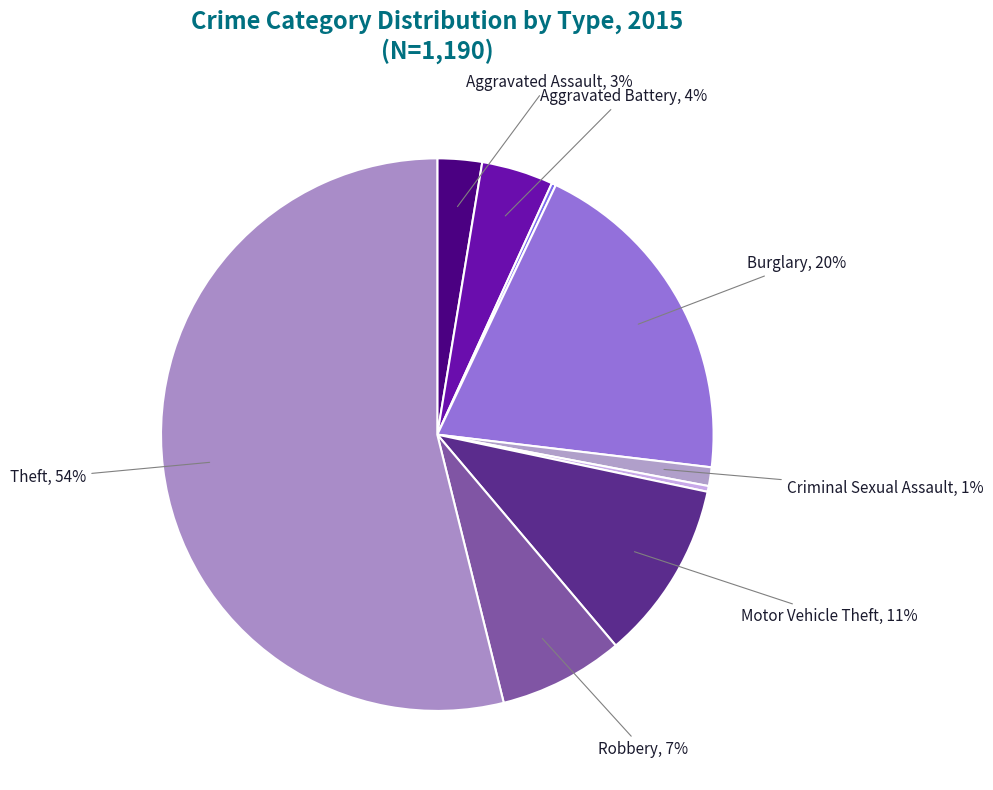

Which slice is the largest?

Theft